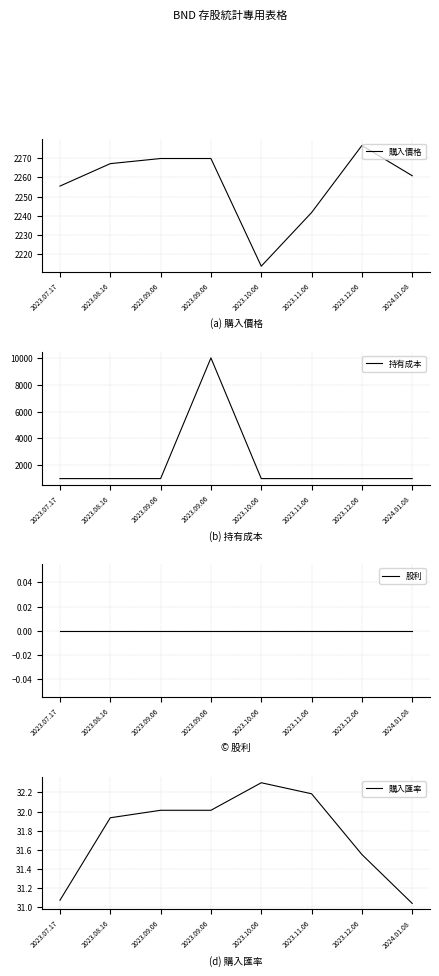

True or false: 購入價格 has a value of 3386.1 at 2023.07.17.

False